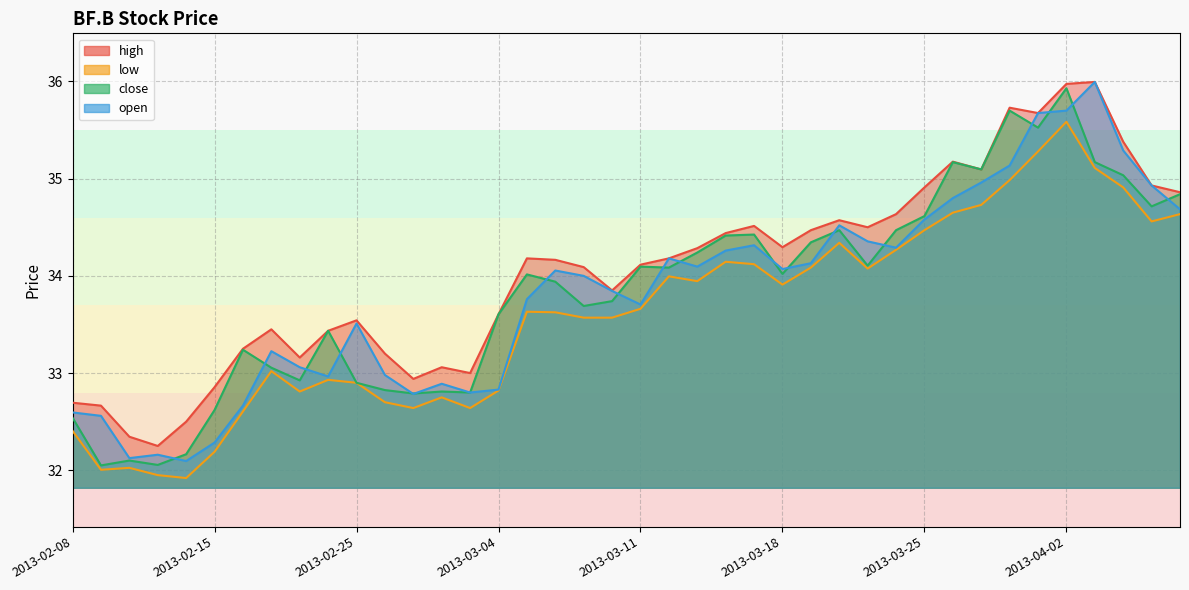

At which label is high closest to 34?

2013-03-07